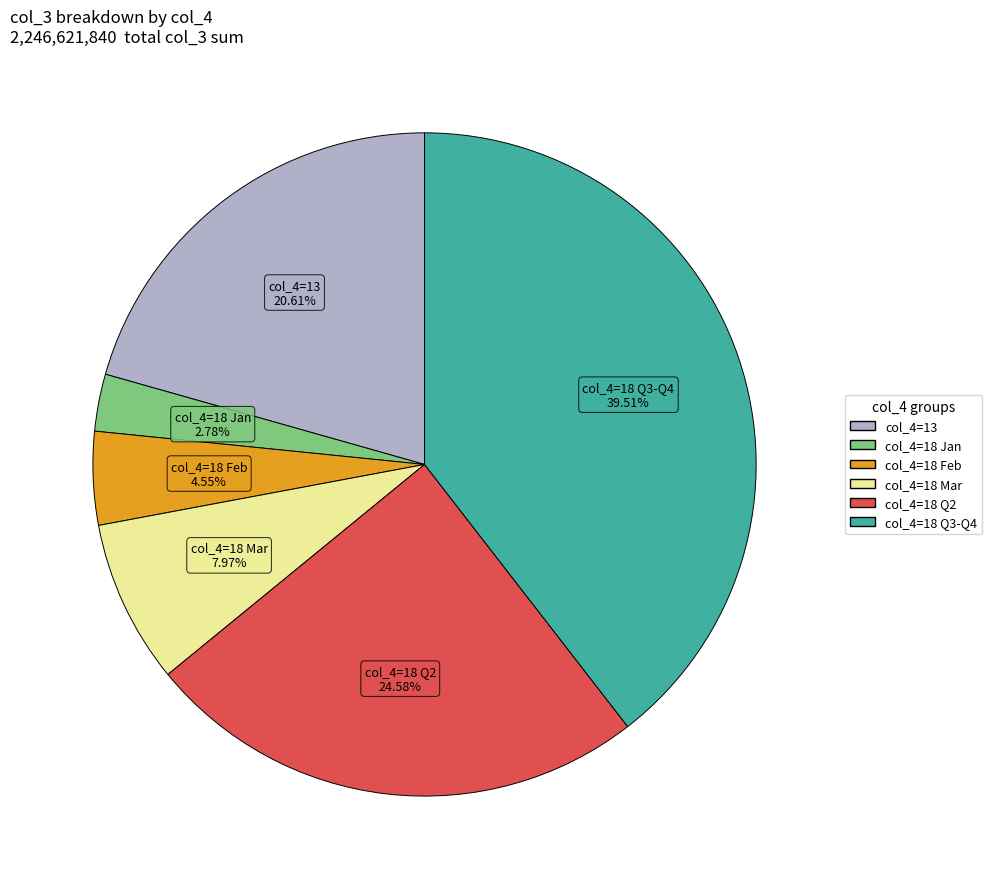

Is the sum of col_4=18 Q2 and col_4=18 Jan greater than half?

No